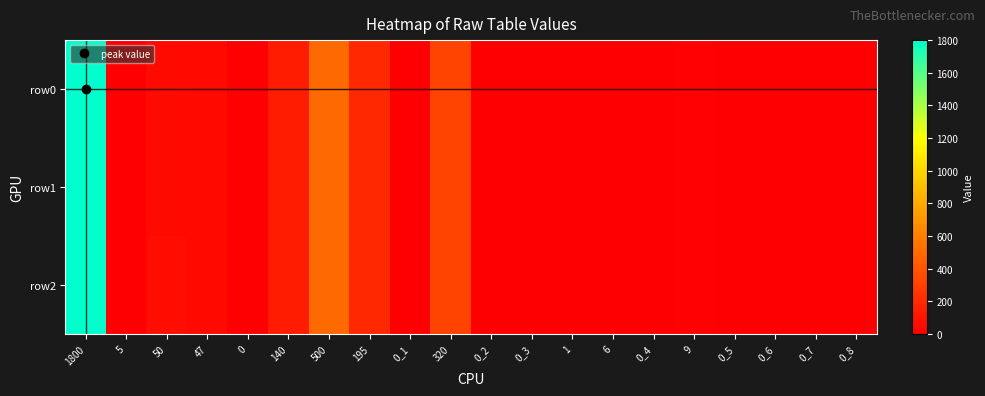

Between 500 and 6, which is larger?

500